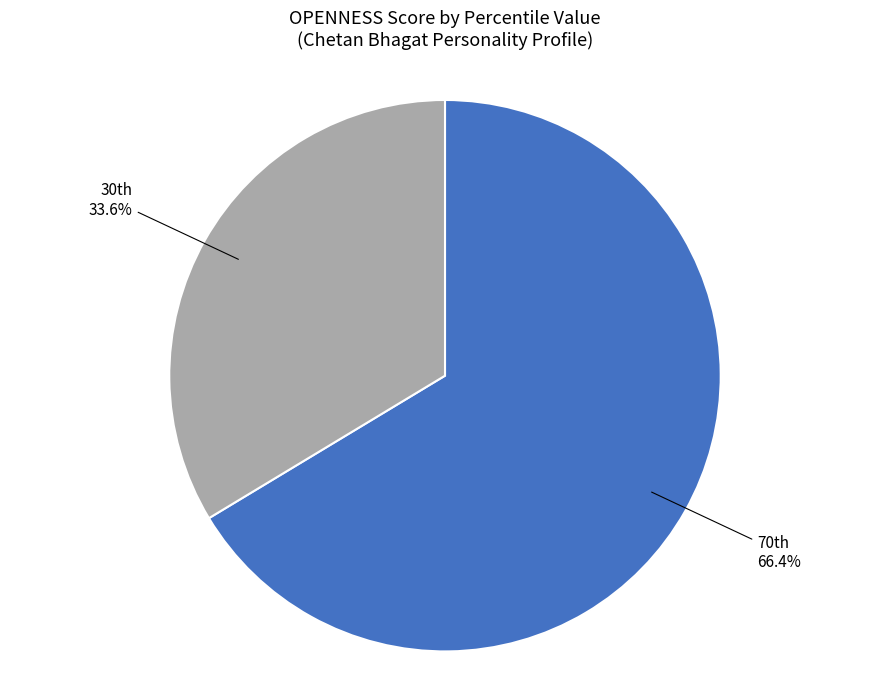

Which category has the biggest portion of the pie?

70th